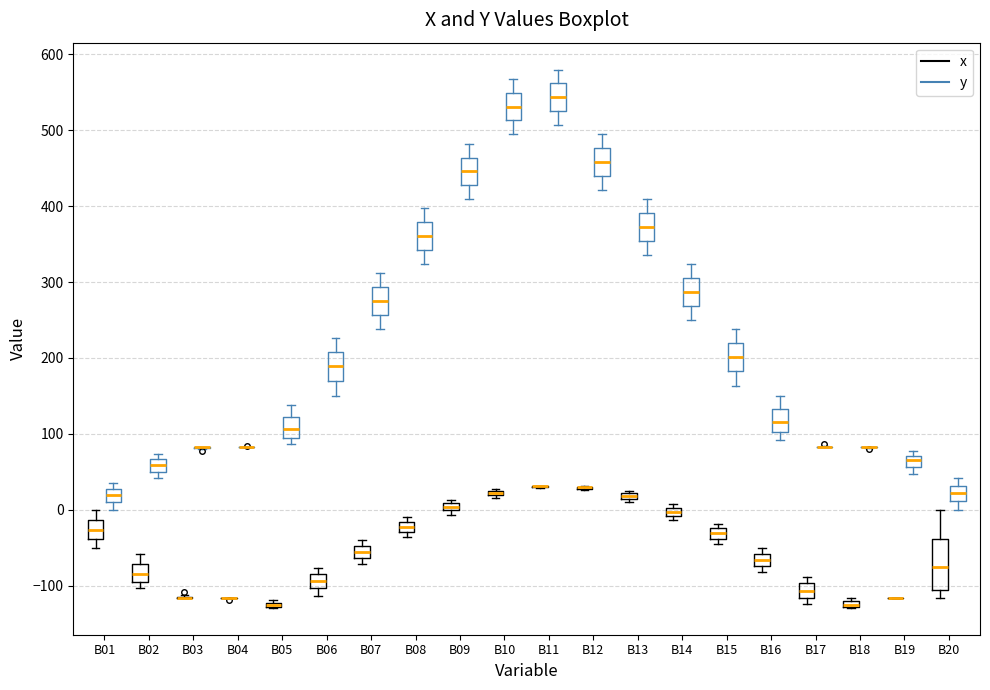

Comparing the boxes themselves (not the whiskers), which one is the tallest?

B20 (x)